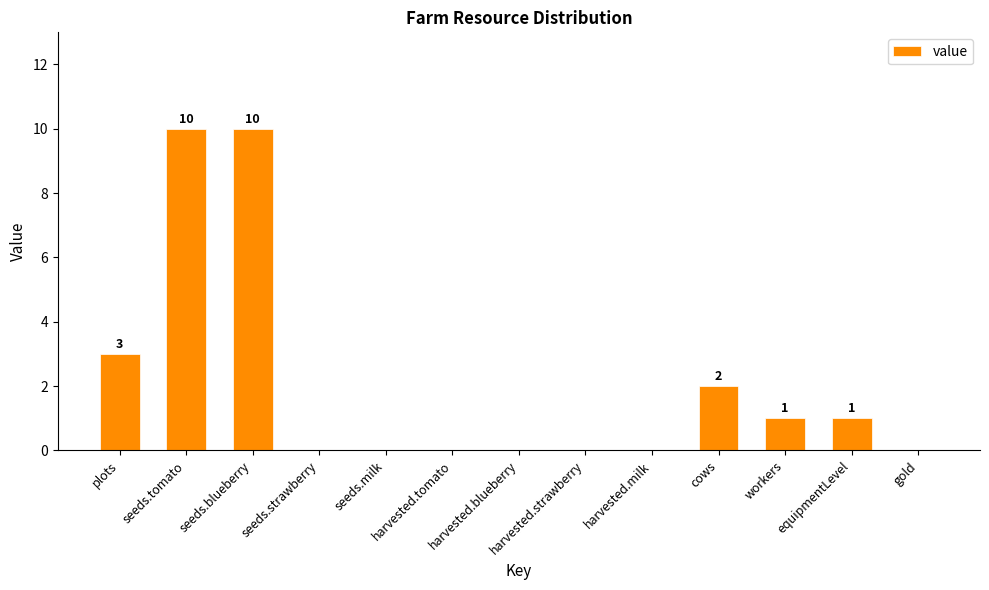

How many distinct data groups are displayed?

1